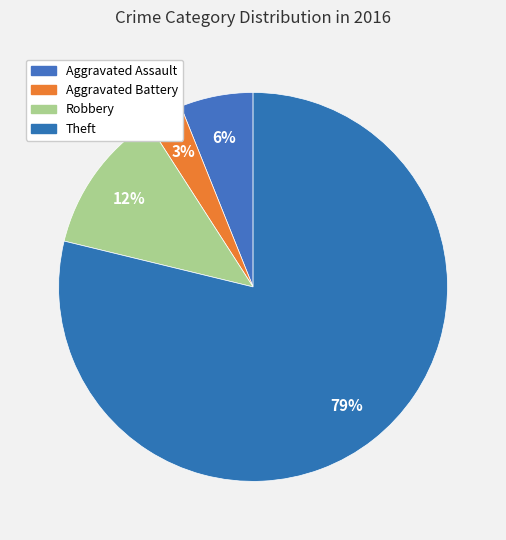

Count the number of slices in the pie.

4